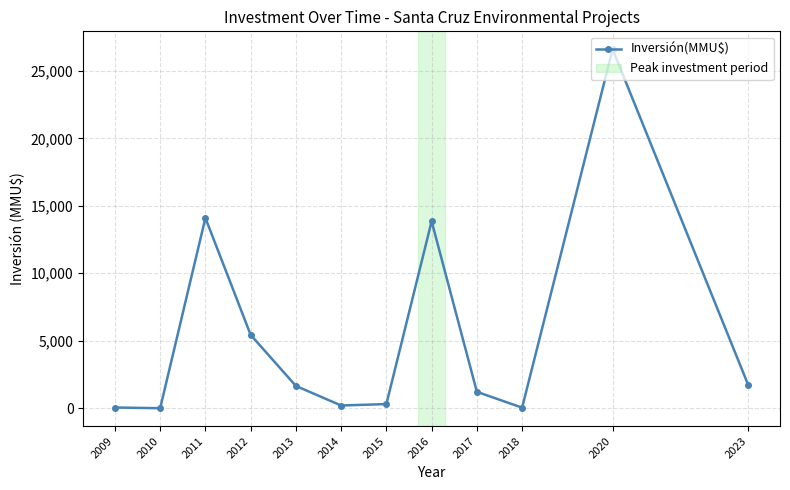

What is the change in value from 2009 to 2011?

+14050